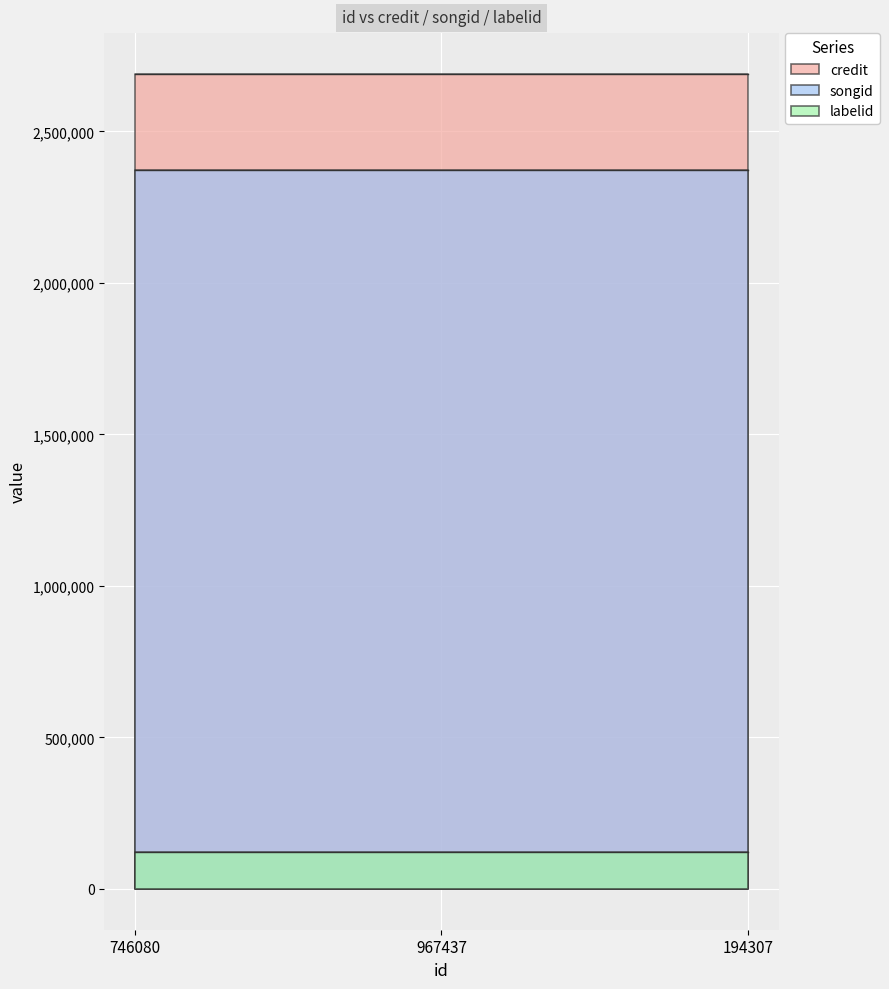

The value of labelid at 967437 is 122844. True or false?

True